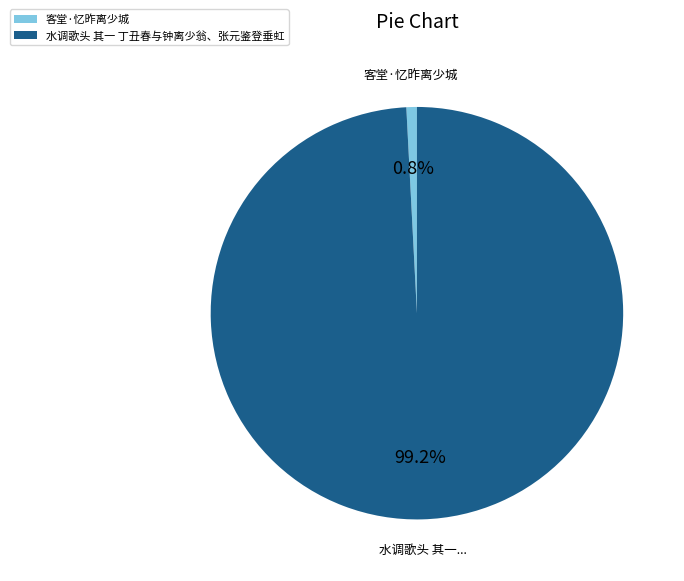

To the nearest percent, what is the combined percentage of 水调歌头 其一 丁丑春与钟离少翁、张元鉴登垂虹 and 客堂·忆昨离少城?

100%